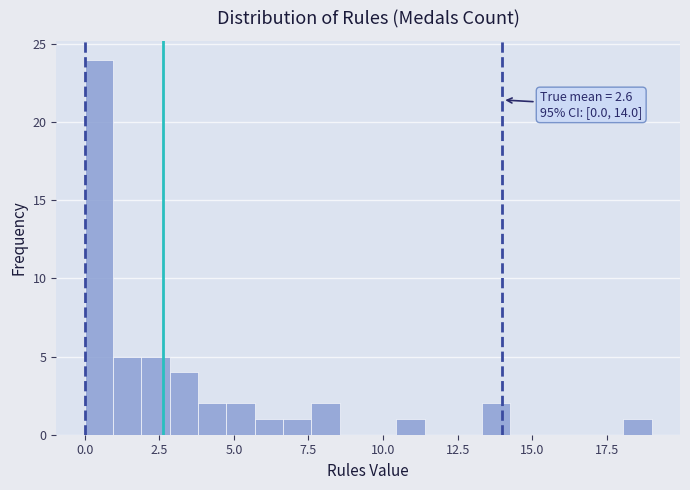

Around what value on the x-axis is the tallest bar? Give the approximate position of its centre, as read against the axis.

0.5